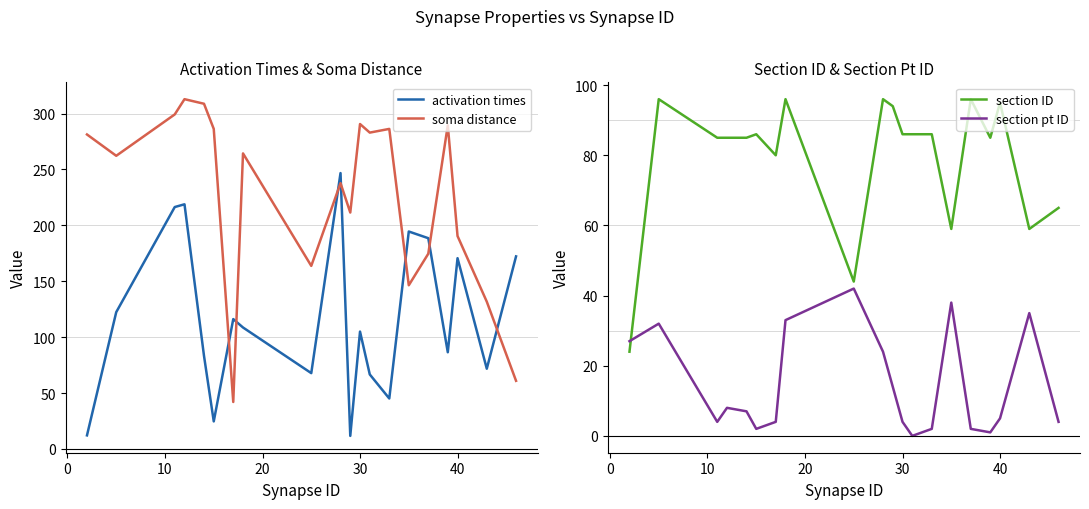

What is the difference between the maximum and minimum values in the activation times series?

235.1